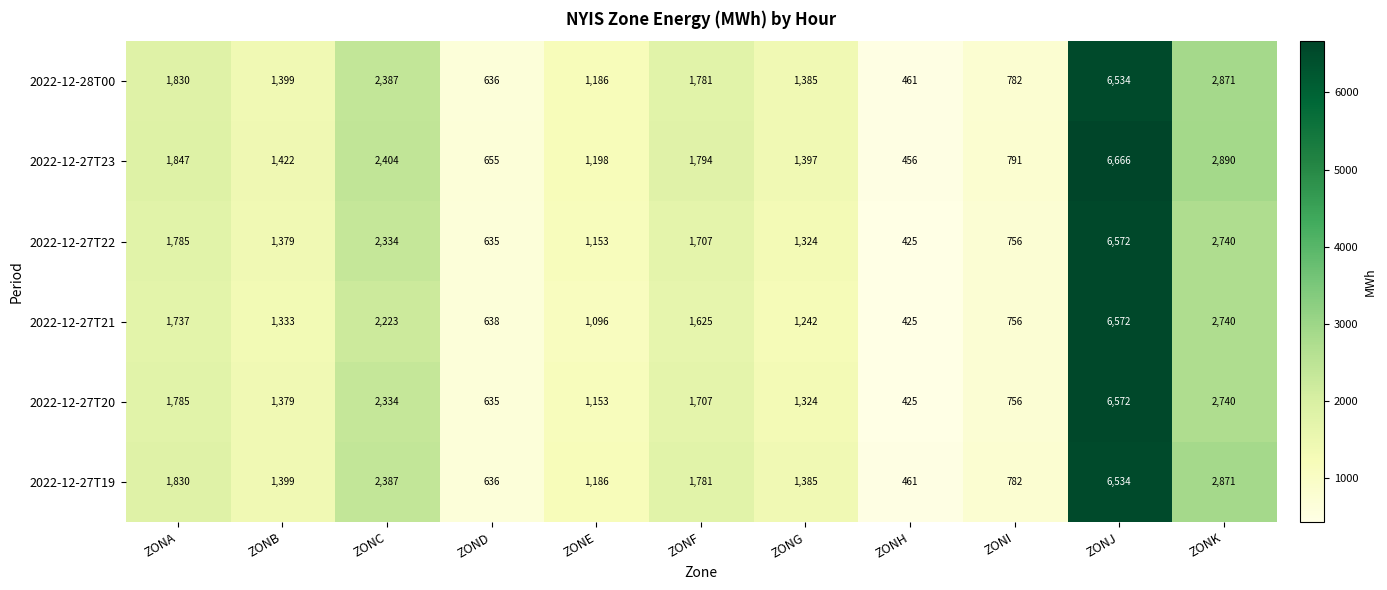

True or false: 2022-12-27T22 has a value of 1153 at ZONE.

True